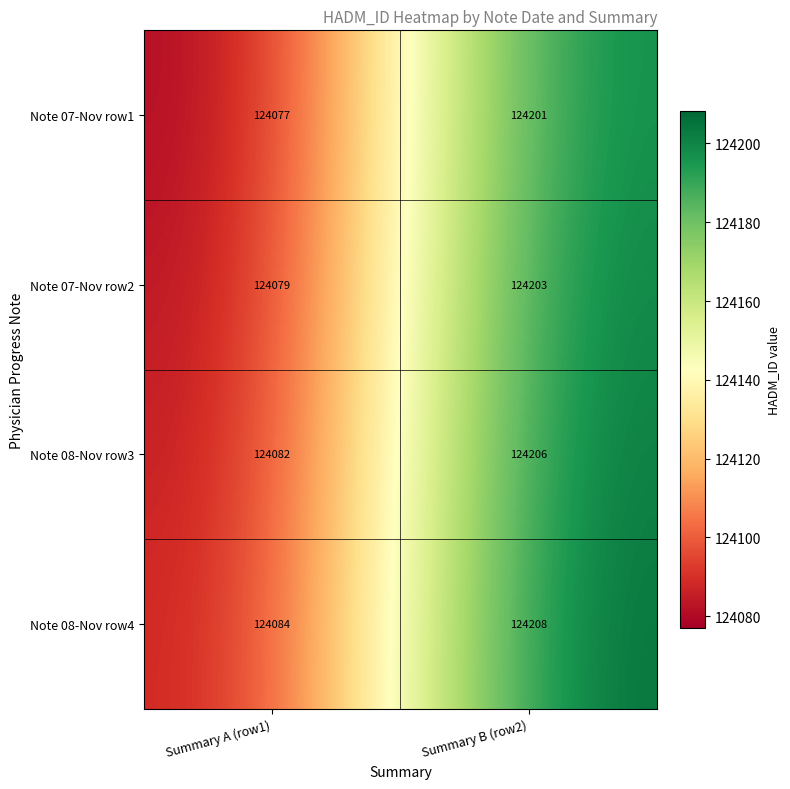

Count the number of categories in the chart.

2